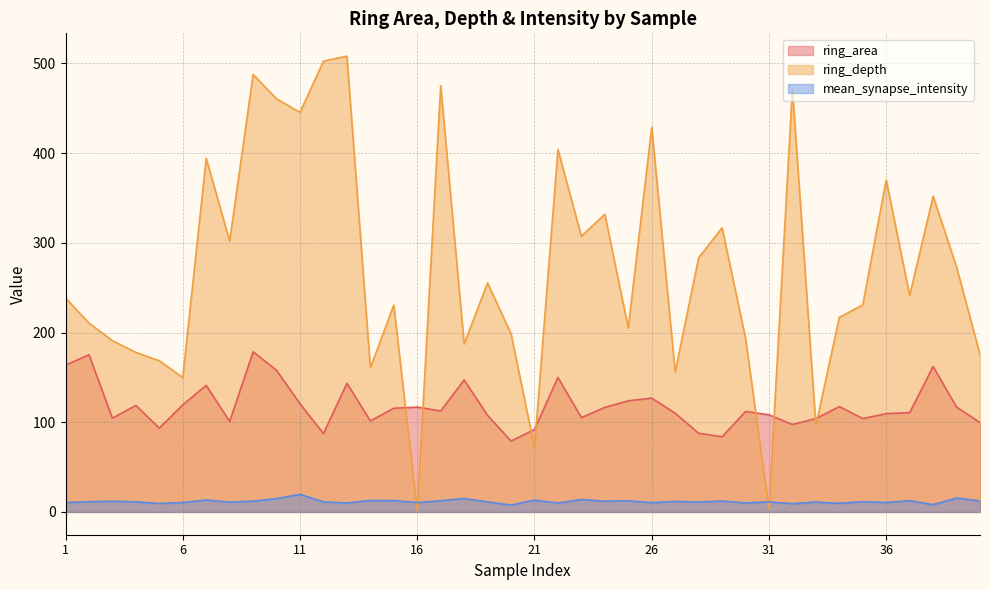

Count the number of data series in this chart.

3